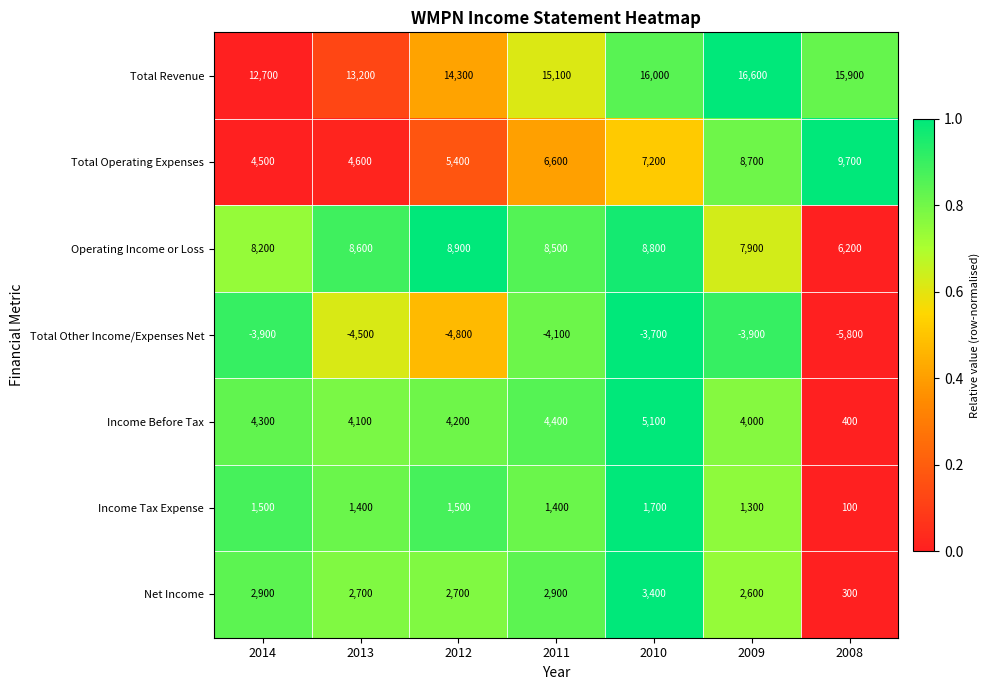

Which series has the largest total across all categories?

Total Revenue